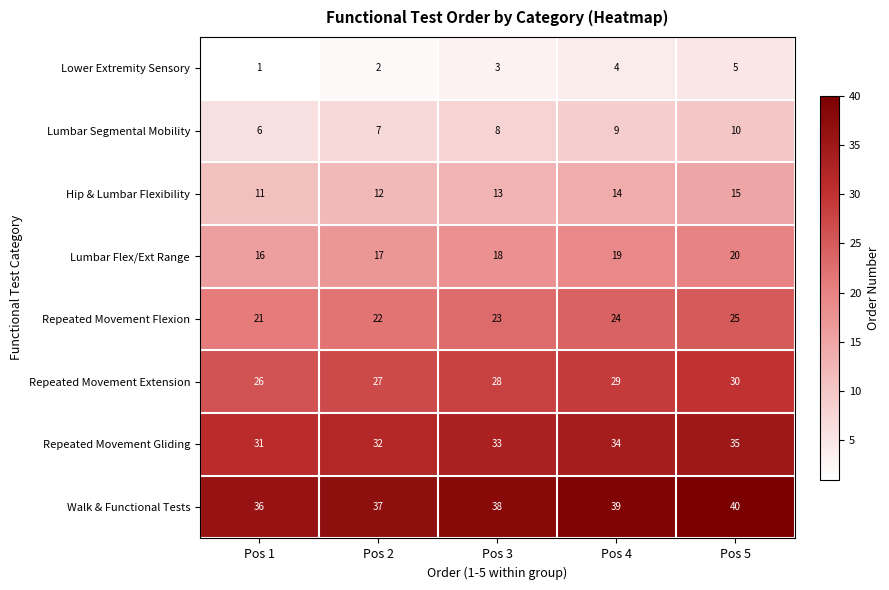

Which series has the largest total across all categories?

Walk & Functional Tests